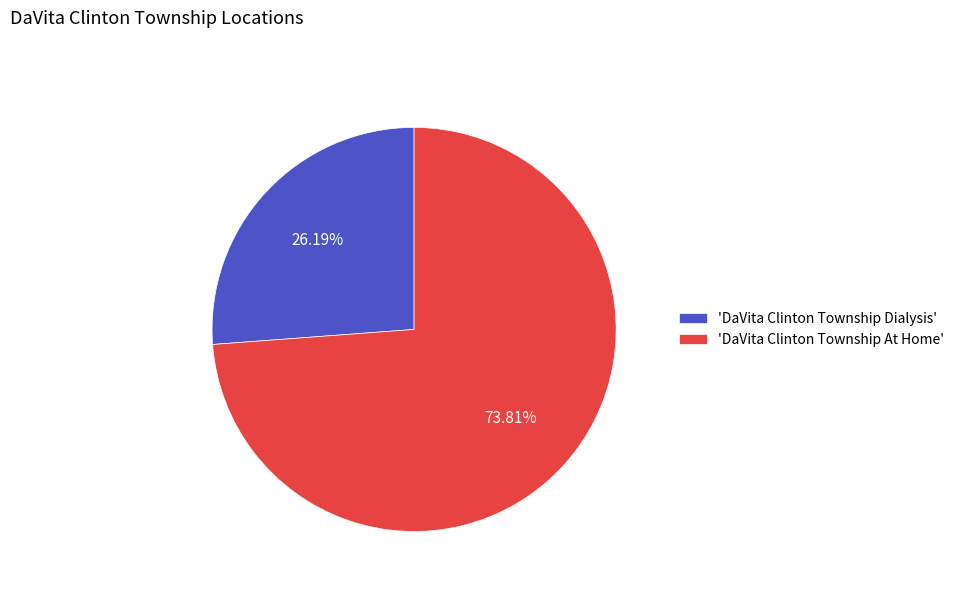

Combined, do 'DaVita Clinton Township Dialysis' and 'DaVita Clinton Township At Home' account for over 50%?

Yes